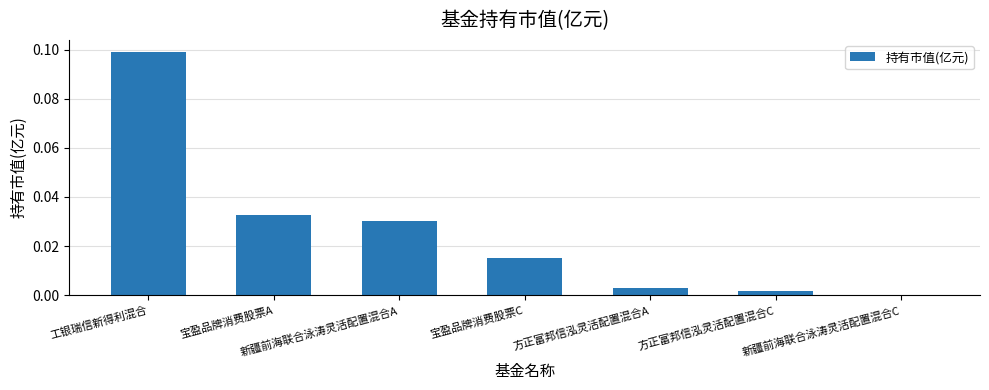

The value at 工银瑞信新得利混合 is 0.1. True or false?

True